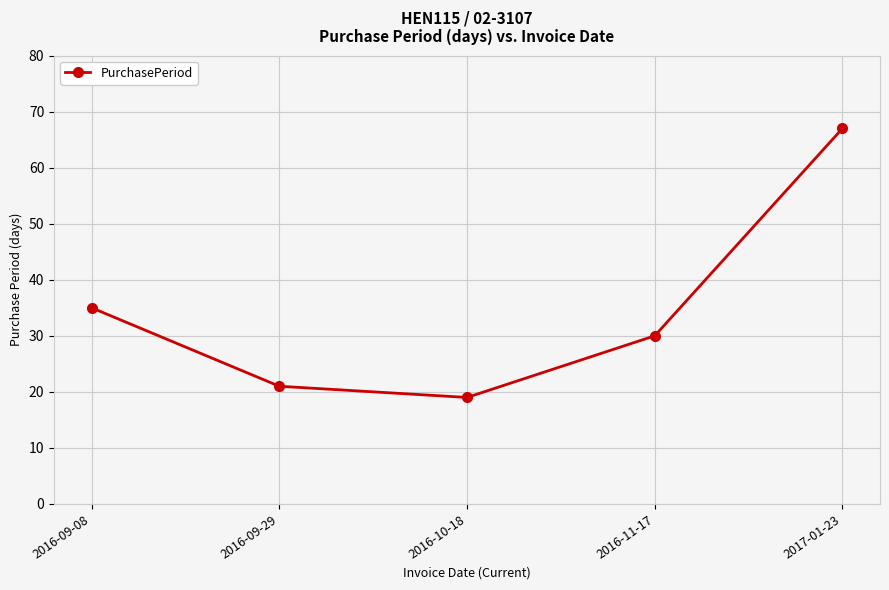

Does the chart display data point markers on the line(s)?

Yes